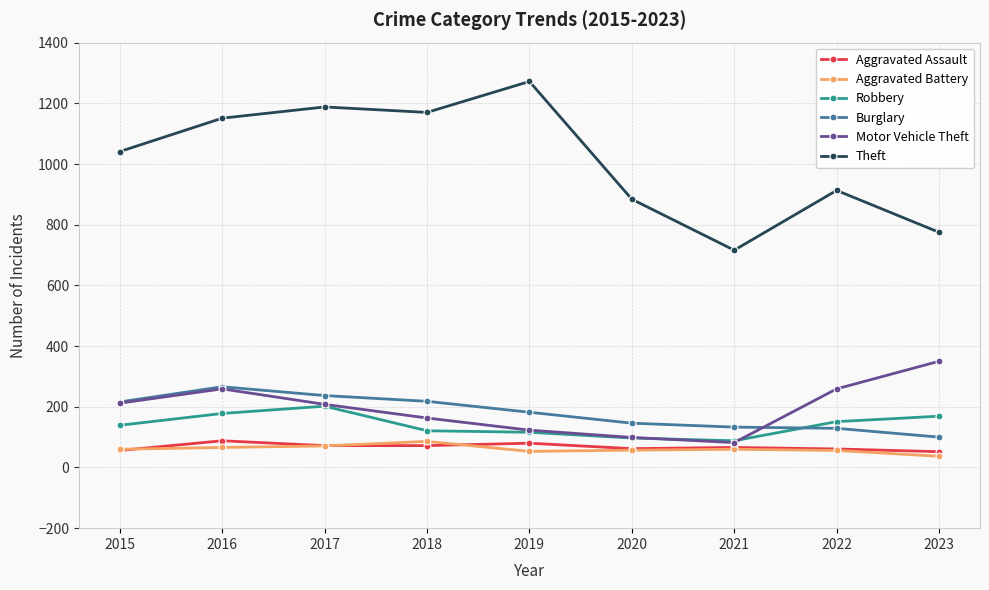

Is it true that Robbery equals 83 at 2023?

False